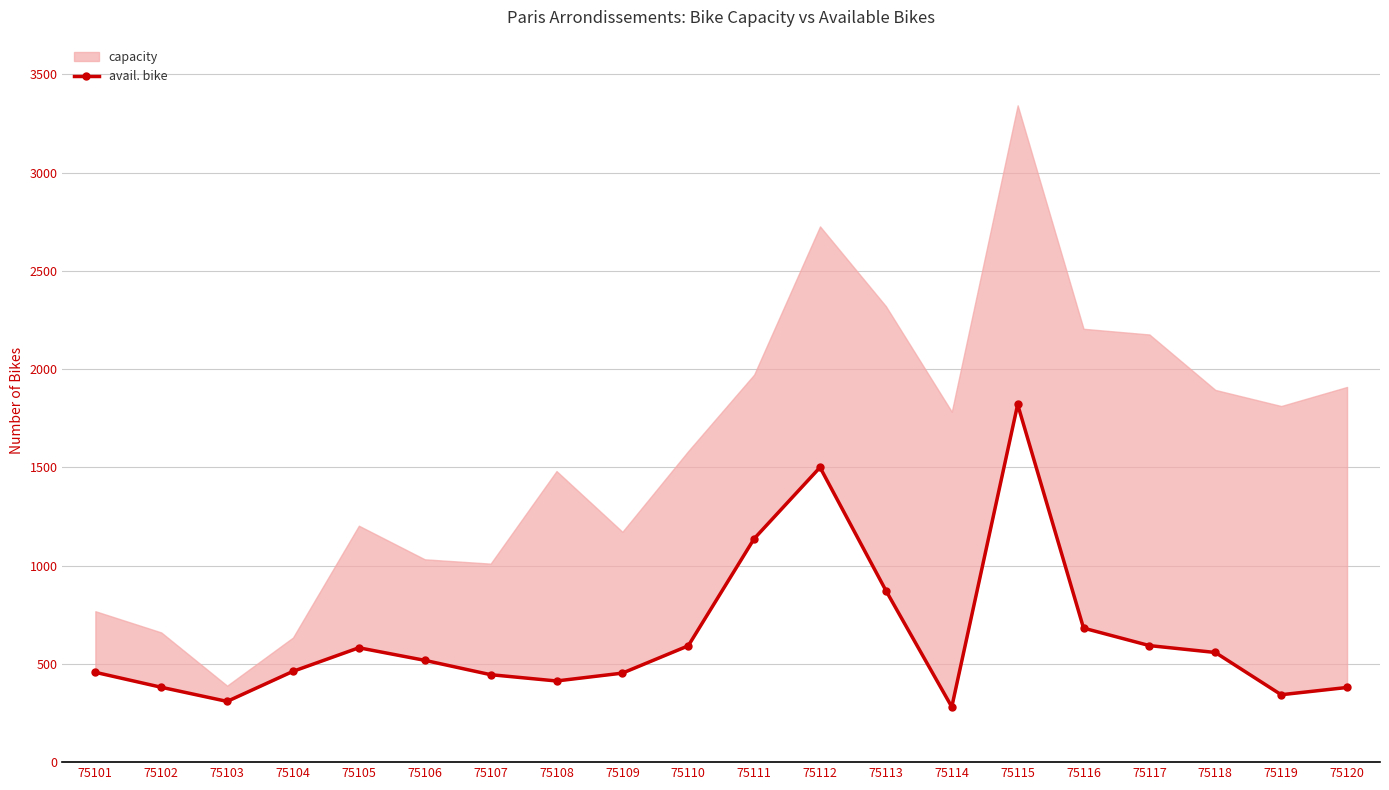

Which label corresponds to the largest value in the chart?

75115